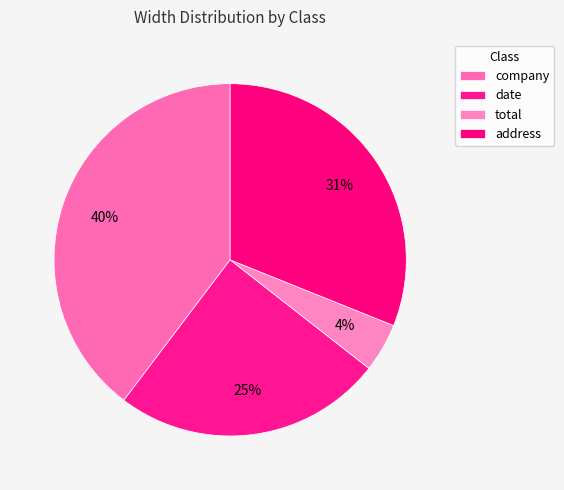

Is there a majority slice in this chart?

No